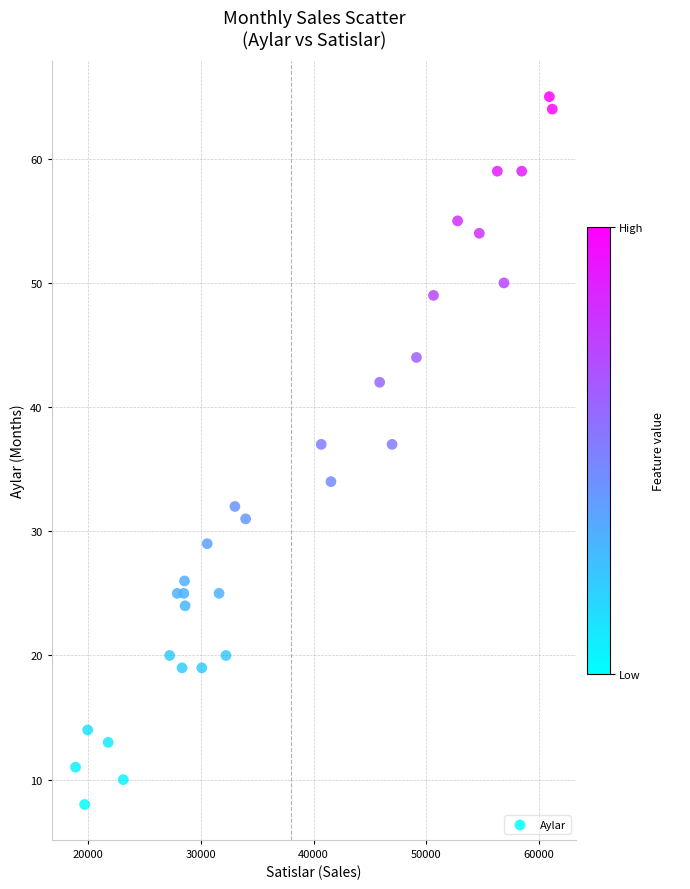

What is the range of Y values (max minus min)?

57